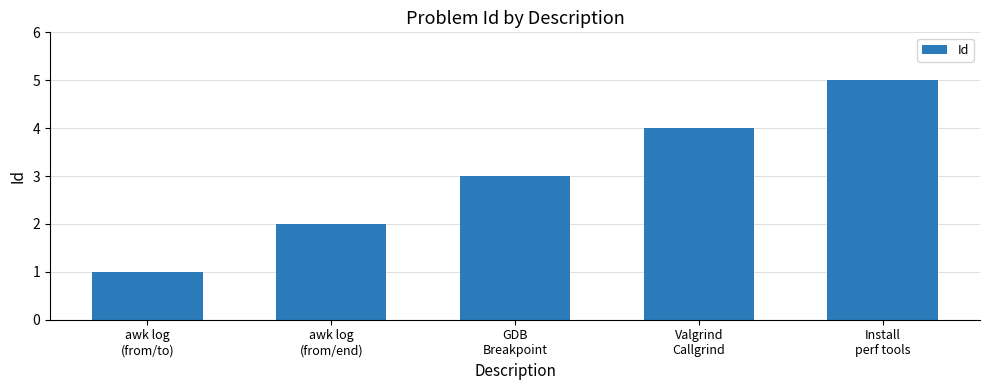

What is the sum of the values at awk log
(from/end) and Valgrind
Callgrind?

6